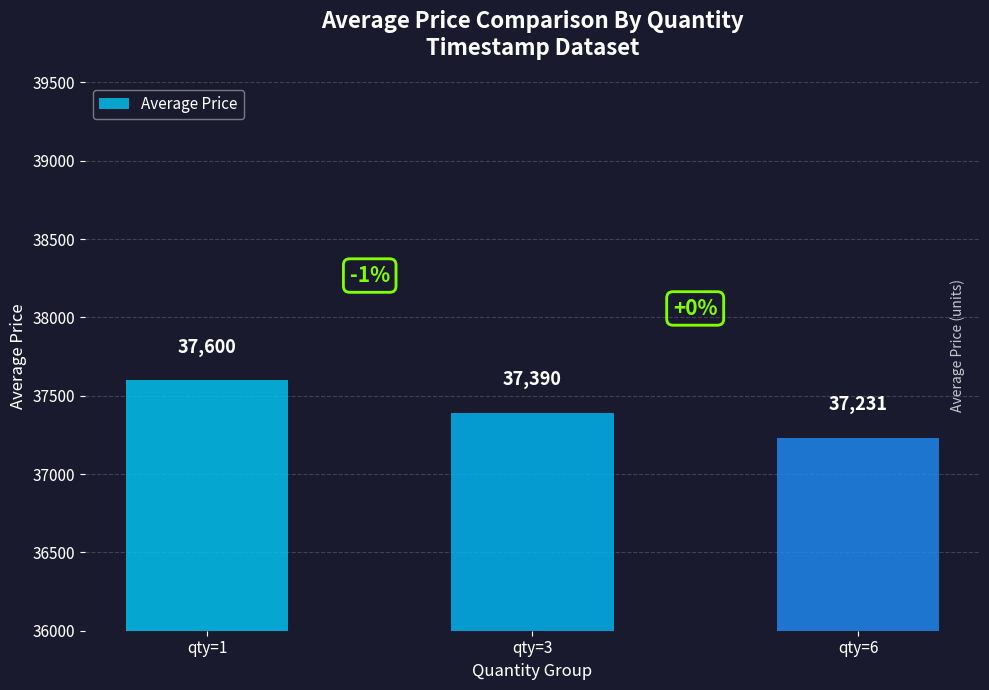

Reading left to right, extract all data points from this chart.

qty=1=37600	qty=3=37390	qty=6=37231